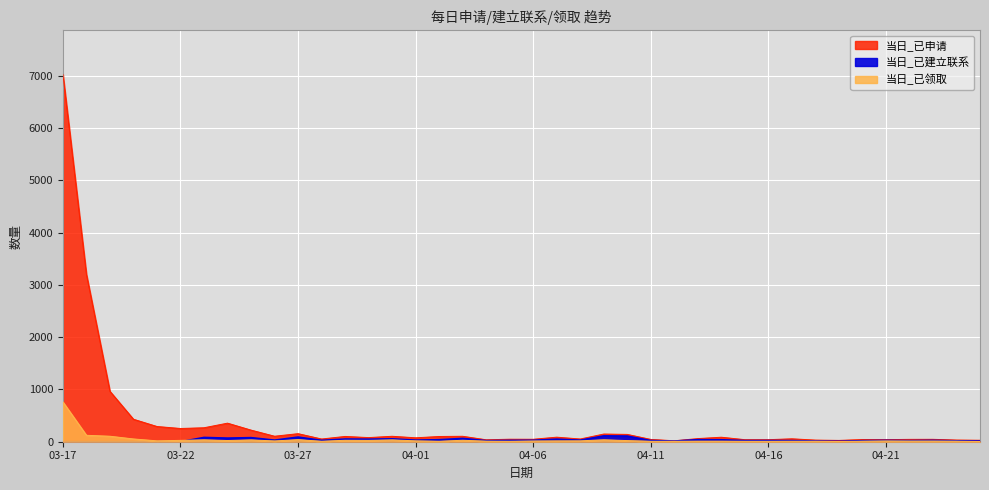

What position from the right is 04-15?

11